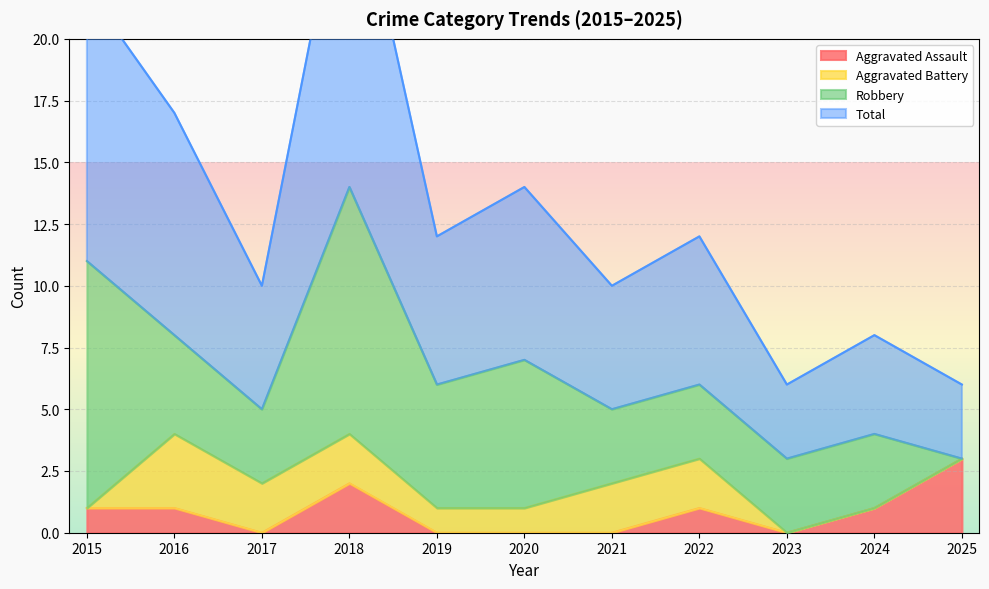

At which category does the chart reach its peak across all series?

2018